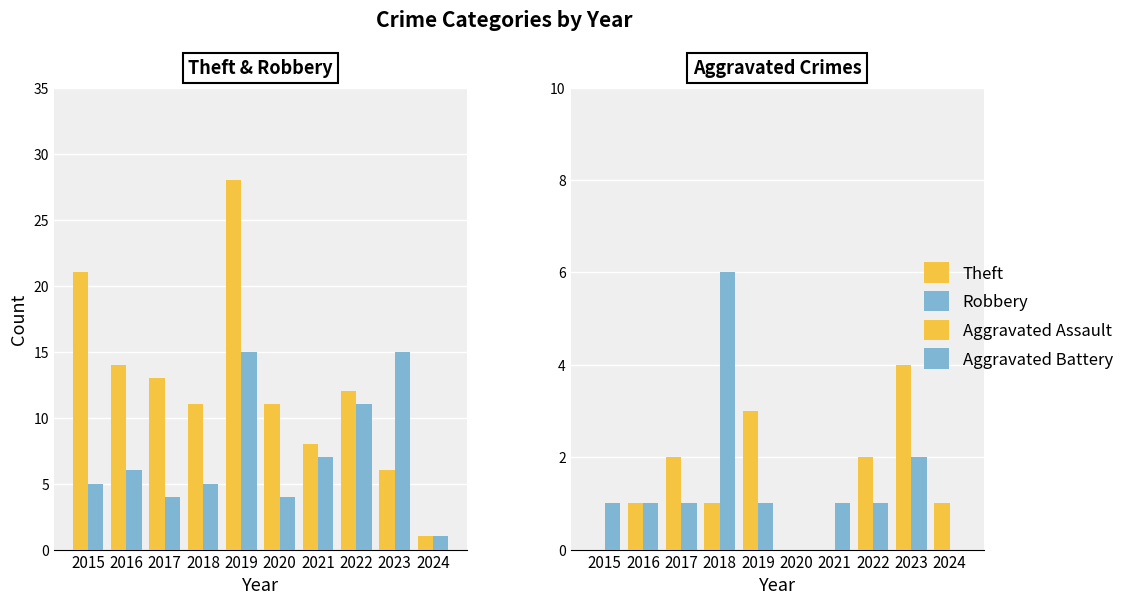

Which series changed the most between 2022 and 2023?

Theft